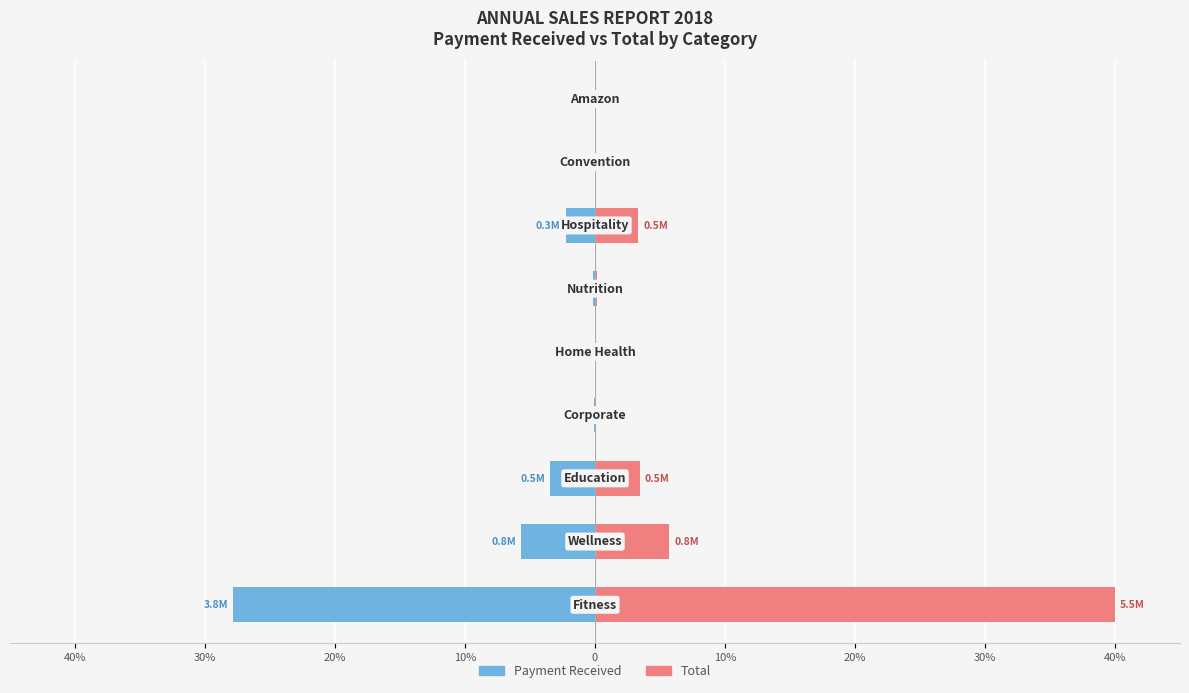

Count the number of data series in this chart.

2